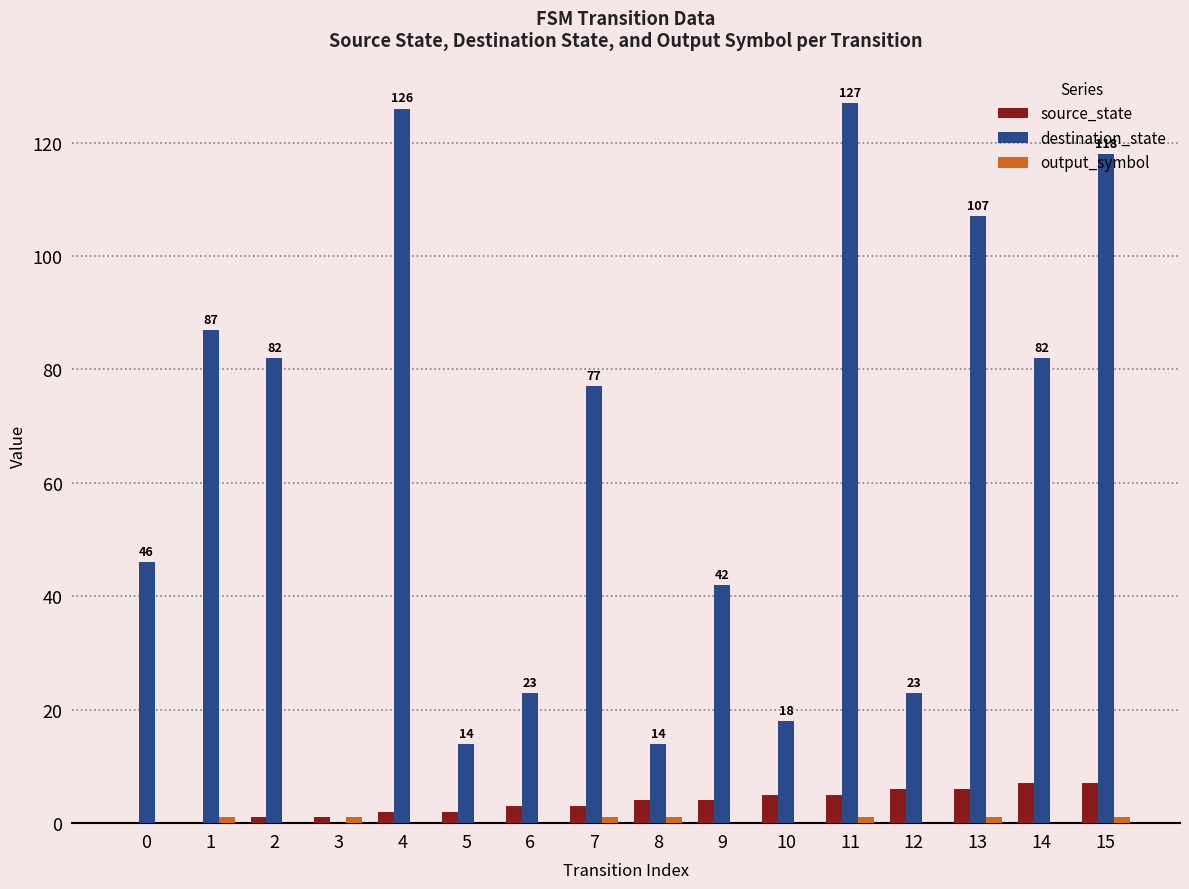

How many groups of bars are there?

16